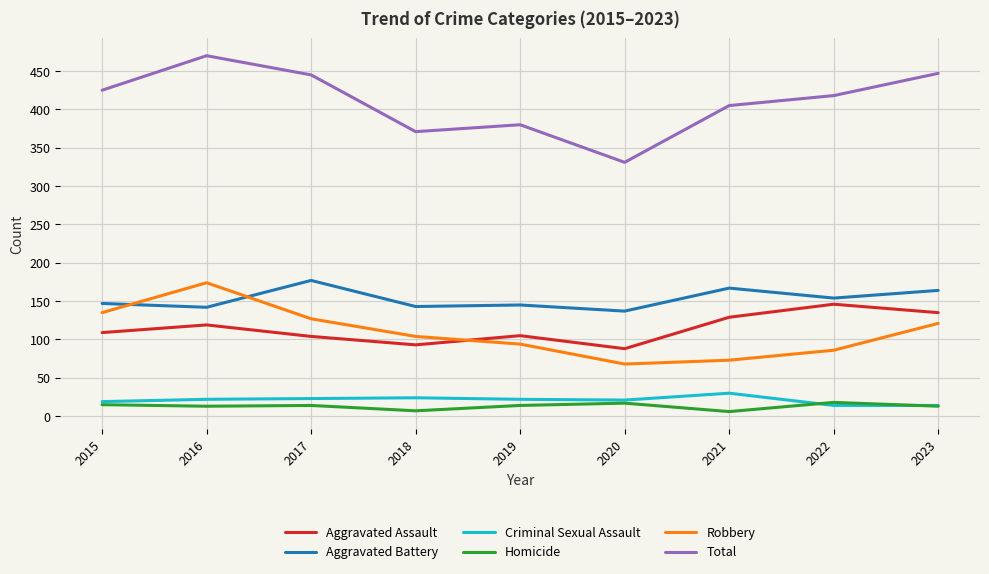

What are all the series names shown in the legend?

Aggravated Assault, Aggravated Battery, Criminal Sexual Assault, Homicide, Robbery, Total